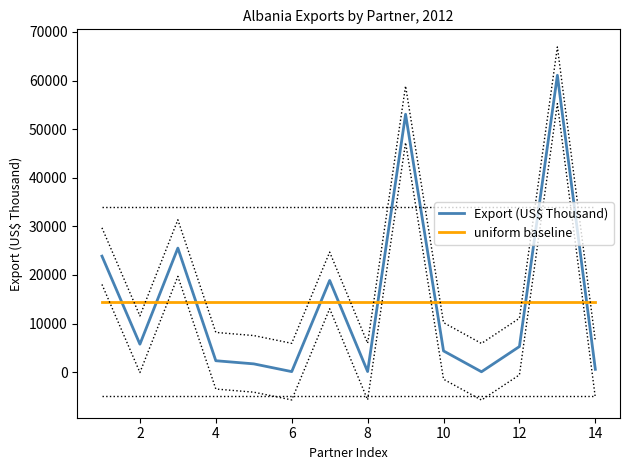

What is the sum of all uniform baseline values?

202712.9